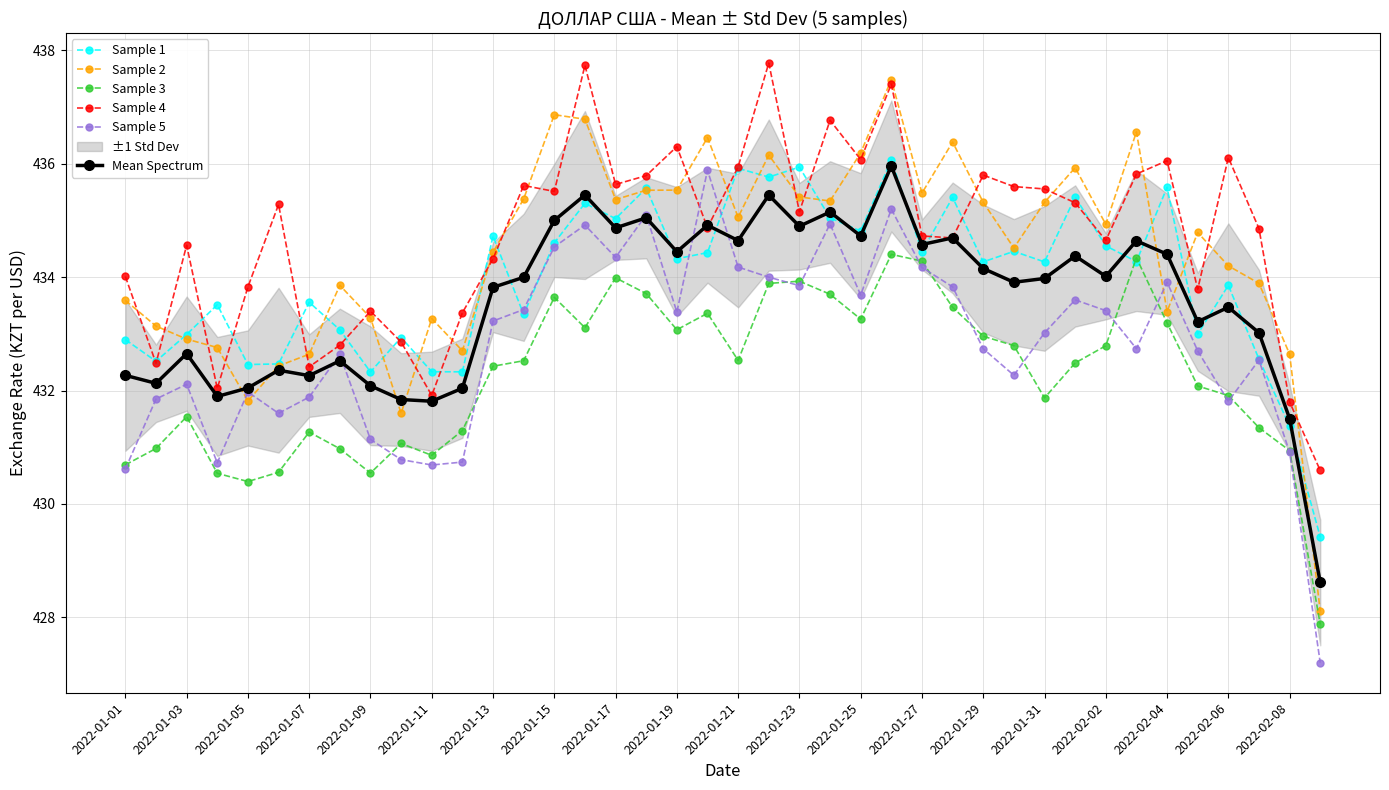

Is it true that Sample 2 equals 435.3 at 2022-01-31?

True